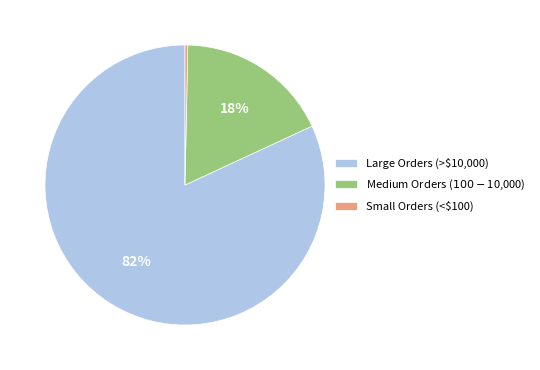

Is it true that Large Orders (>$10,000) is 82% of the pie?

True